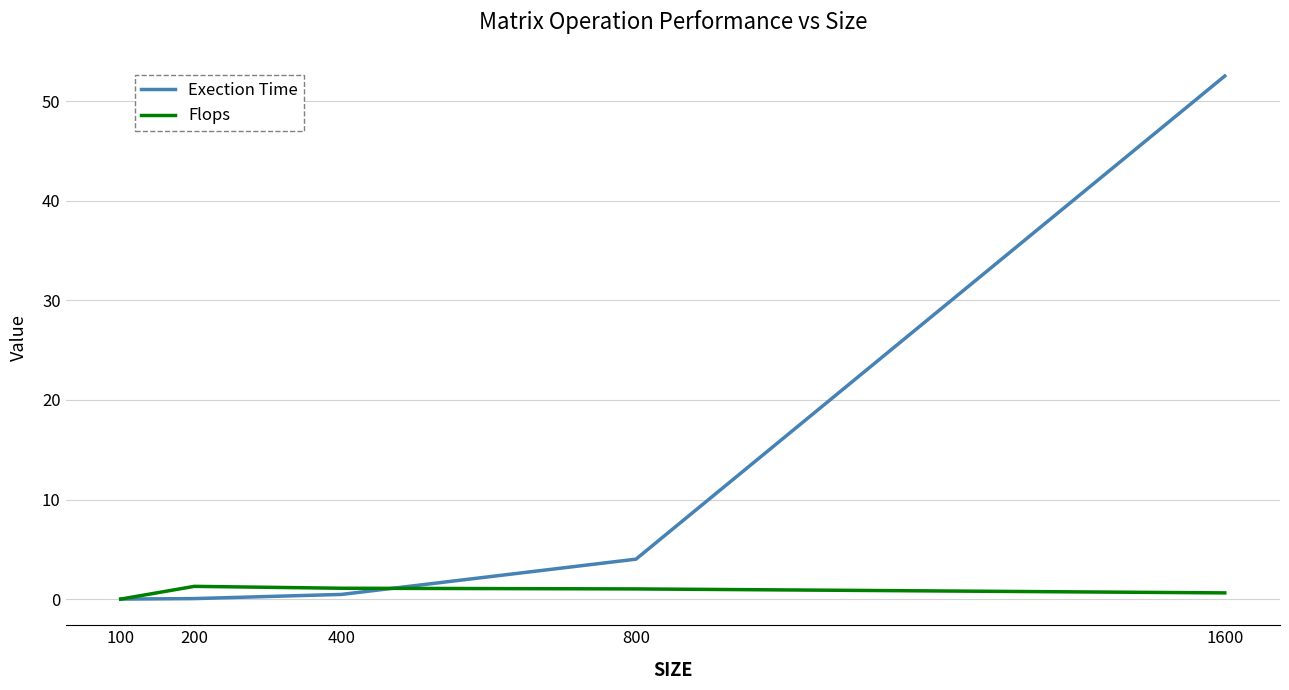

Which series has the largest range (max minus min)?

Exection Time